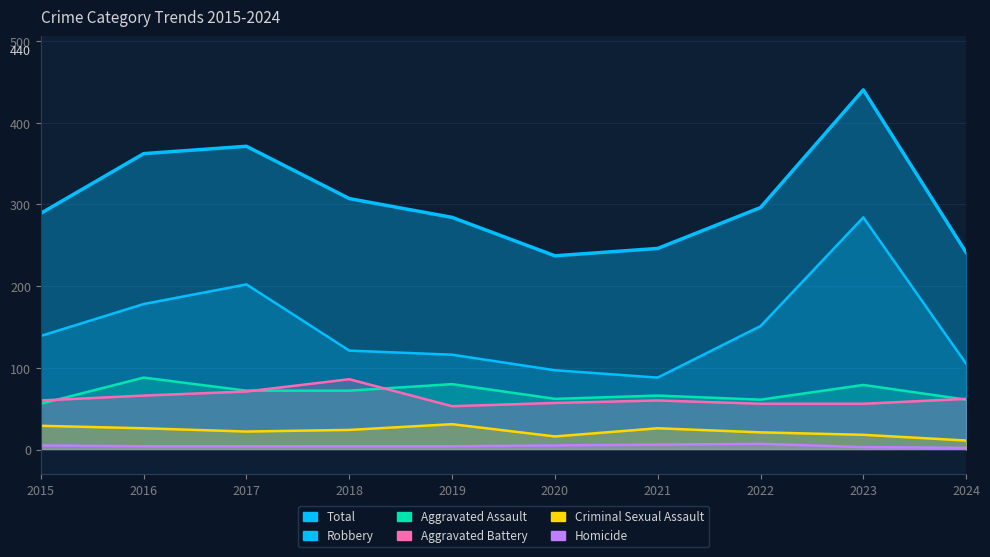

At which label does Aggravated Assault first exceed 72?

2016